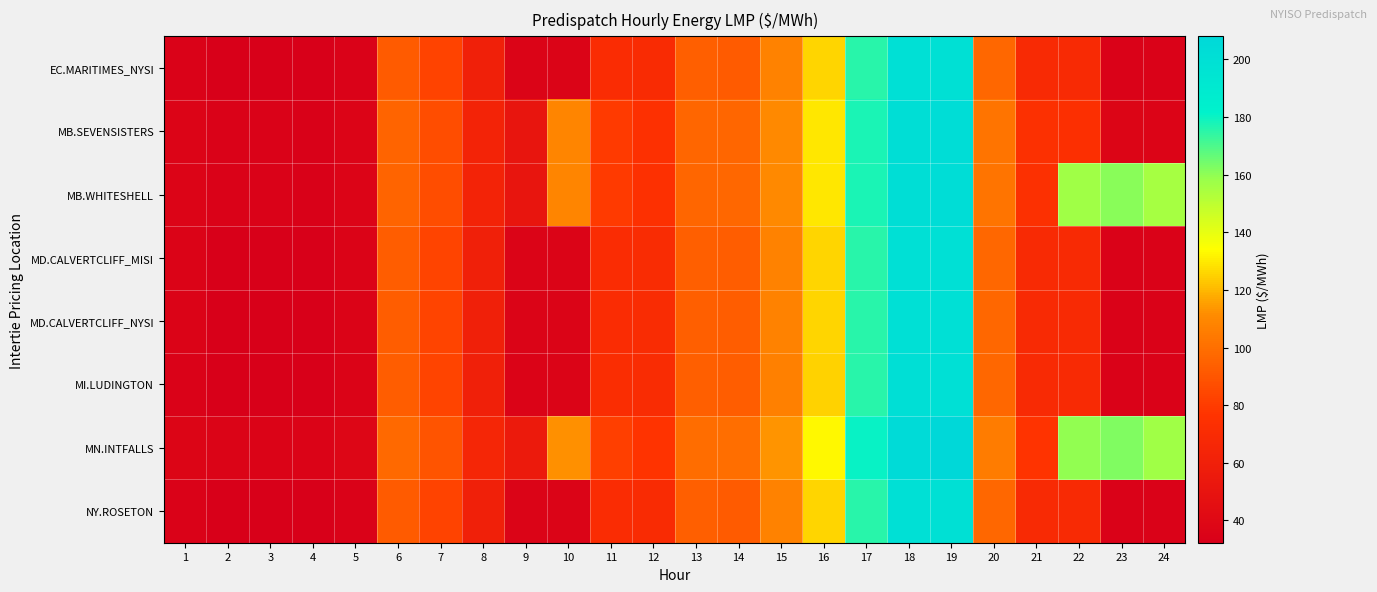

Which series has the widest spread of values?

MN.INTFALLS